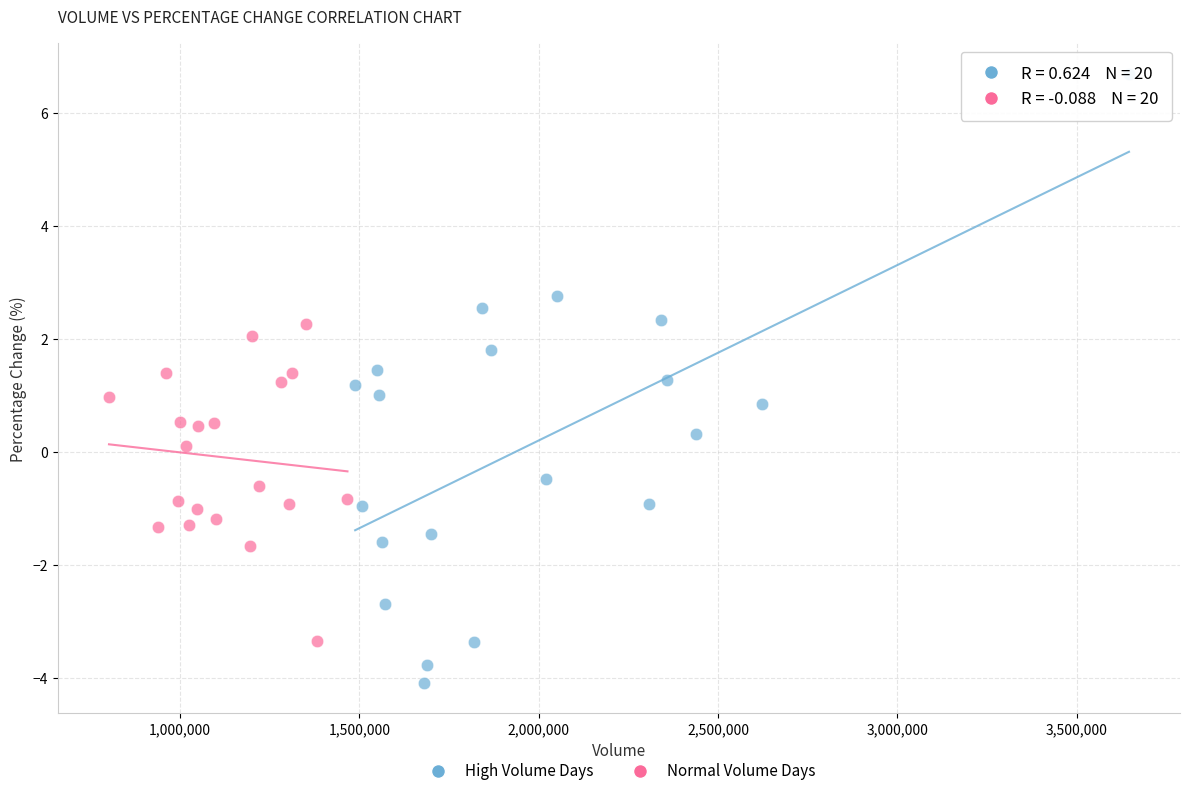

Which series has the widest spread of Y values?

High Volume Days